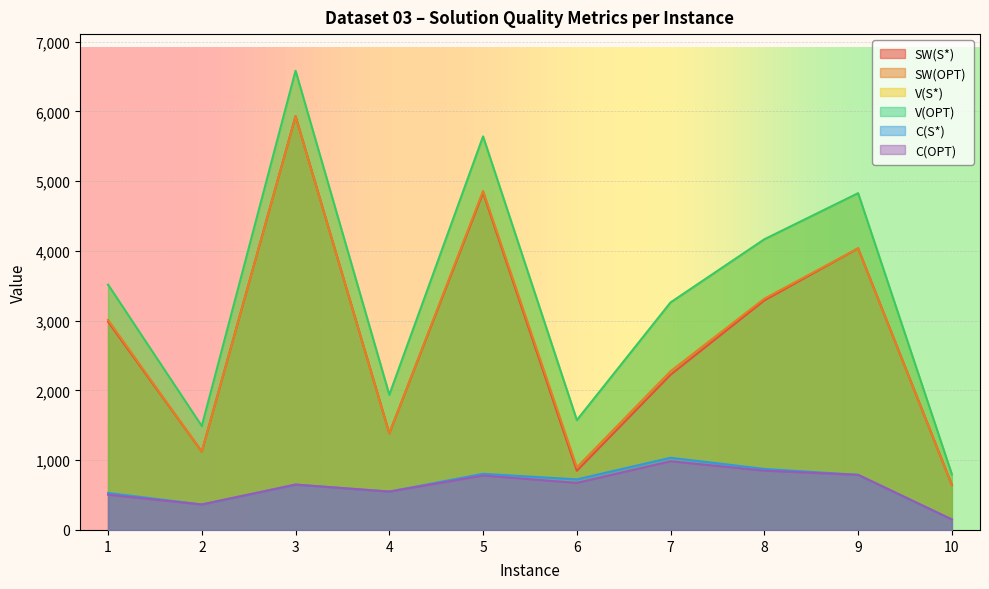

What is the maximum value shown in the chart?

6582